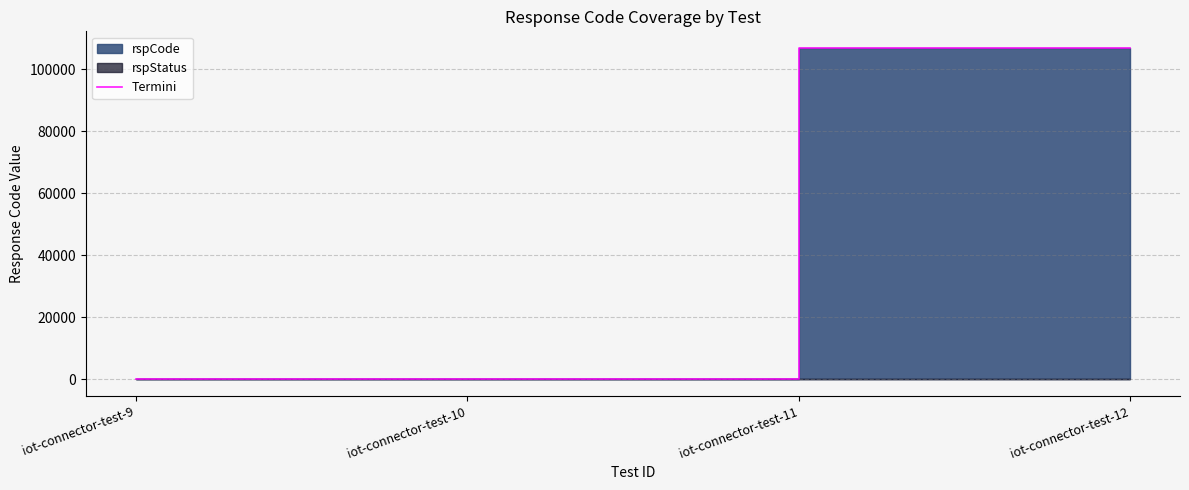

Between iot-connector-test-10 and iot-connector-test-9, which is larger?

iot-connector-test-10